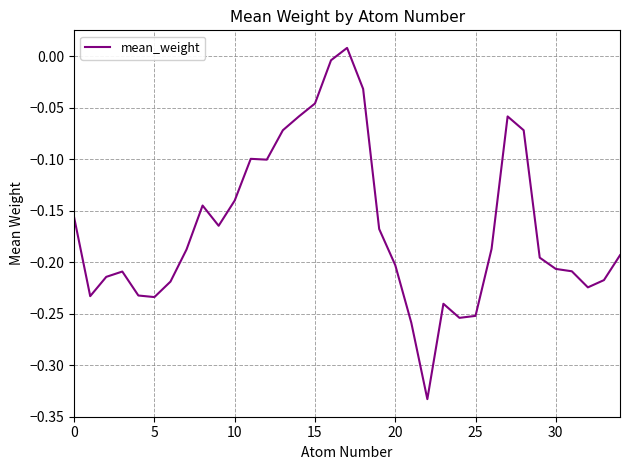

What is the difference between the maximum and minimum values?

0.3